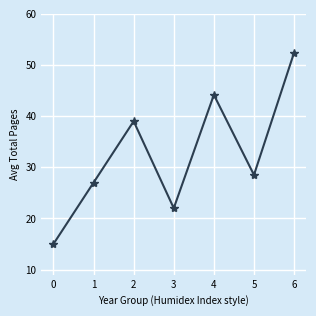

What is the difference between the values at 0 and 6?

37.4